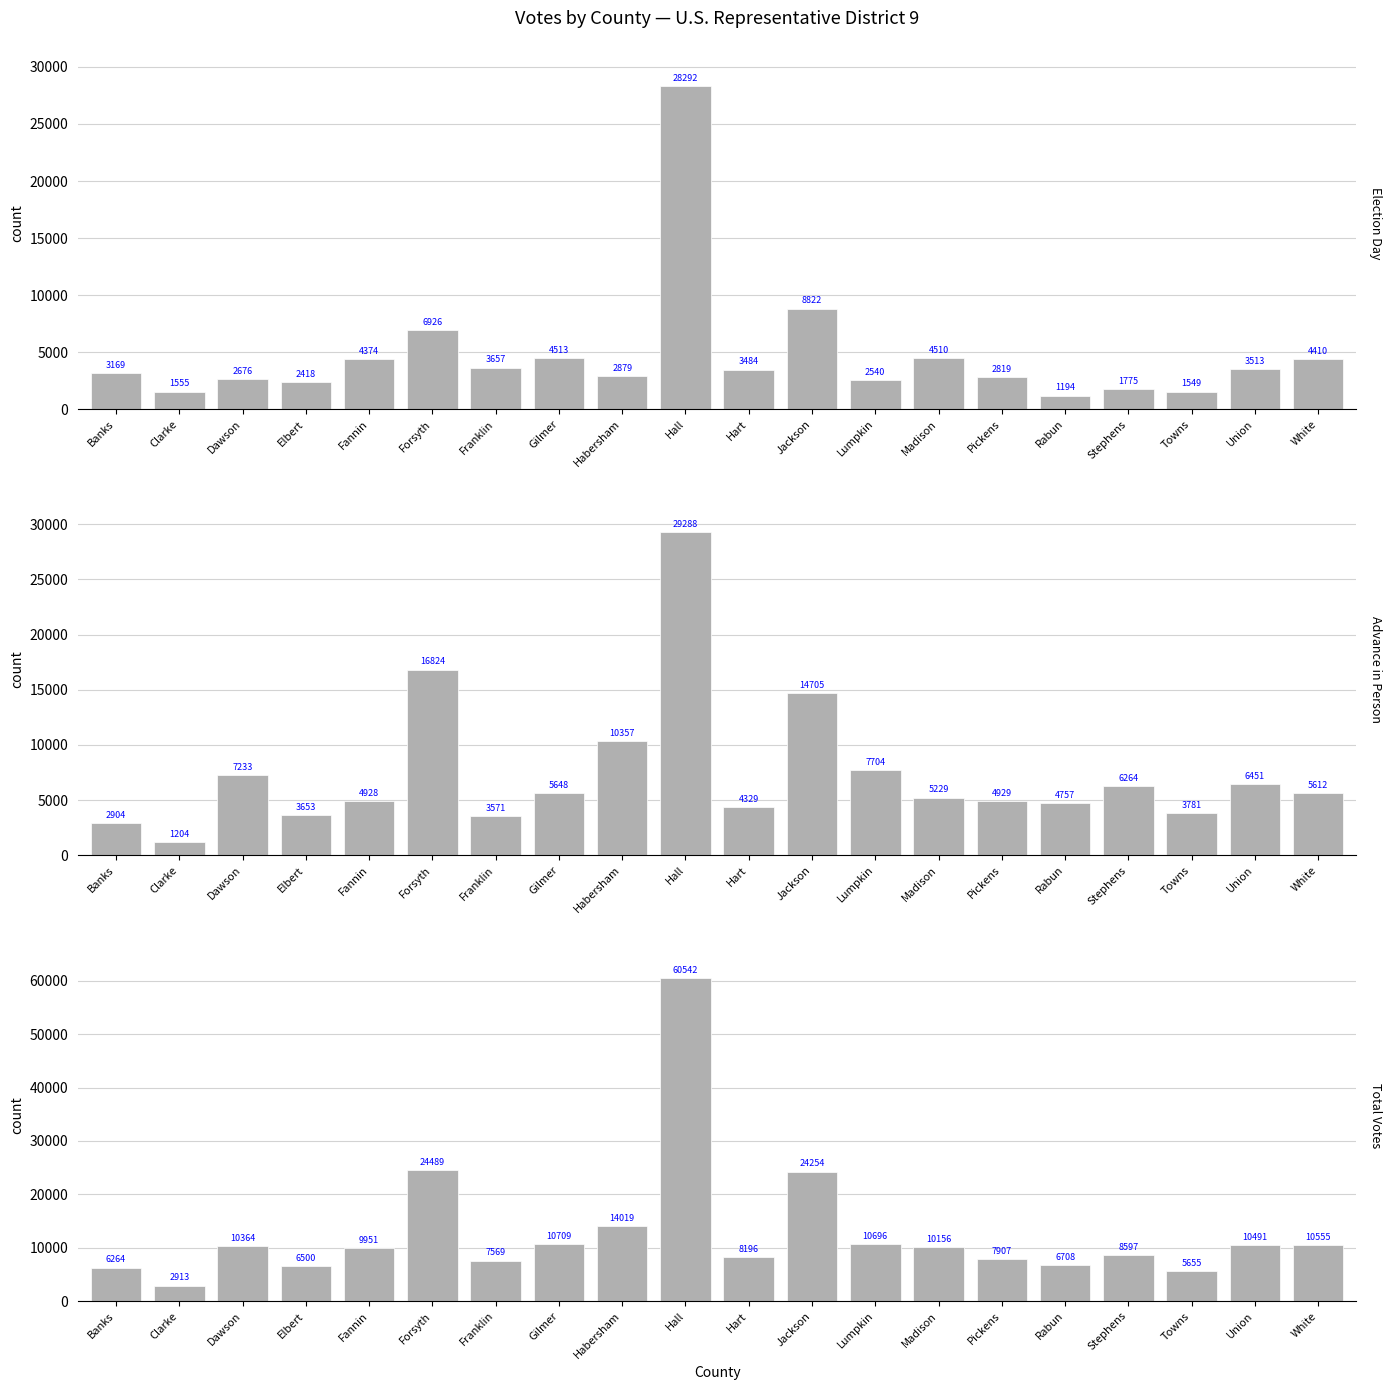

The value of Election Day at Fannin is 6739. True or false?

False